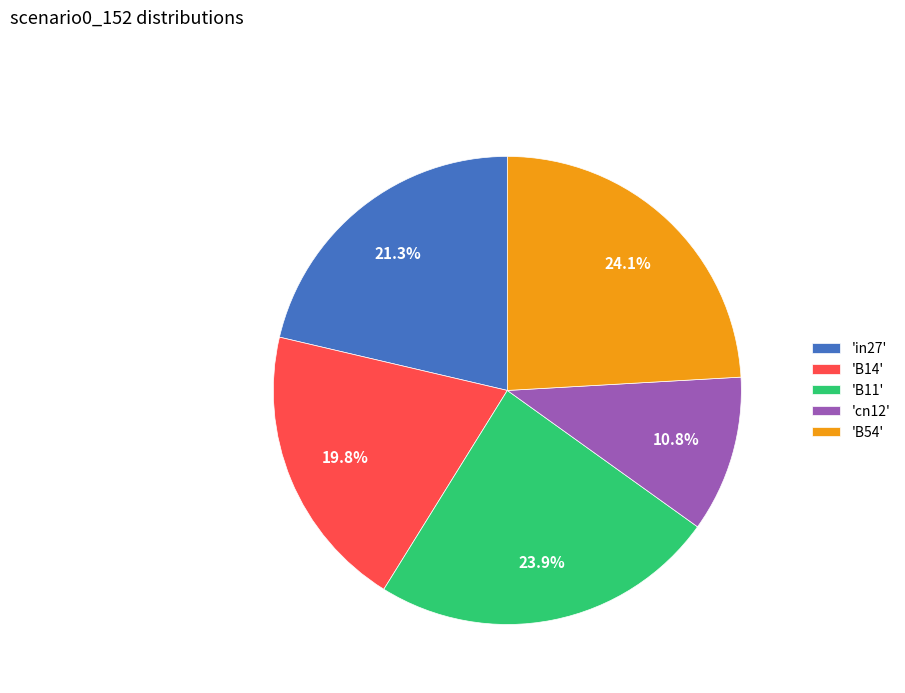

Is the sum of 'B54' and 'B14' greater than half?

No